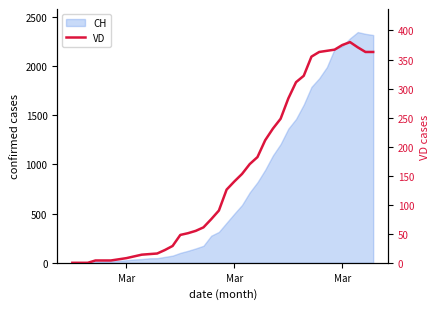

What is the value of the 14th point from the left?

29